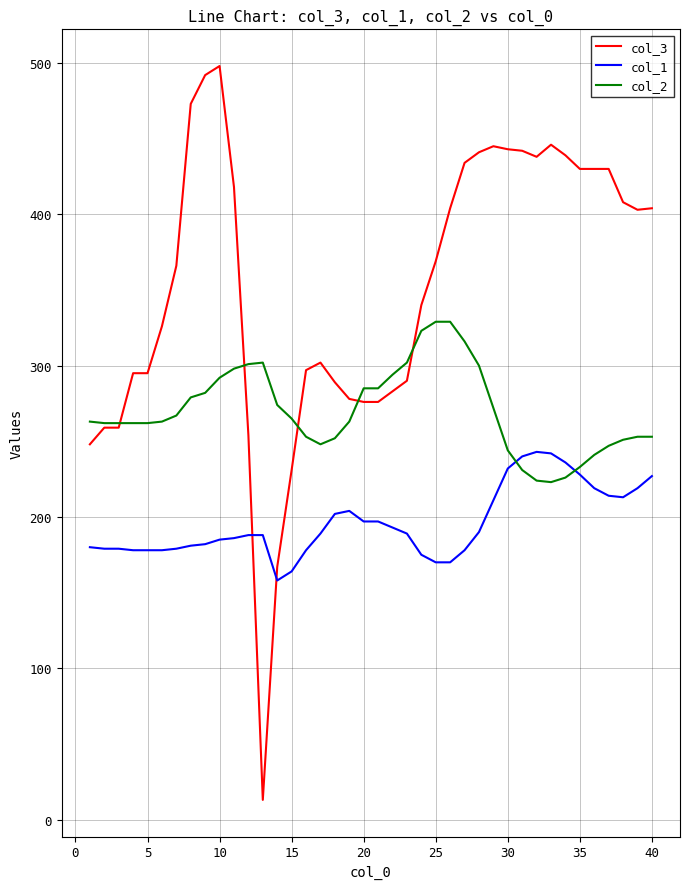

Which series has the largest total across all categories?

col_3